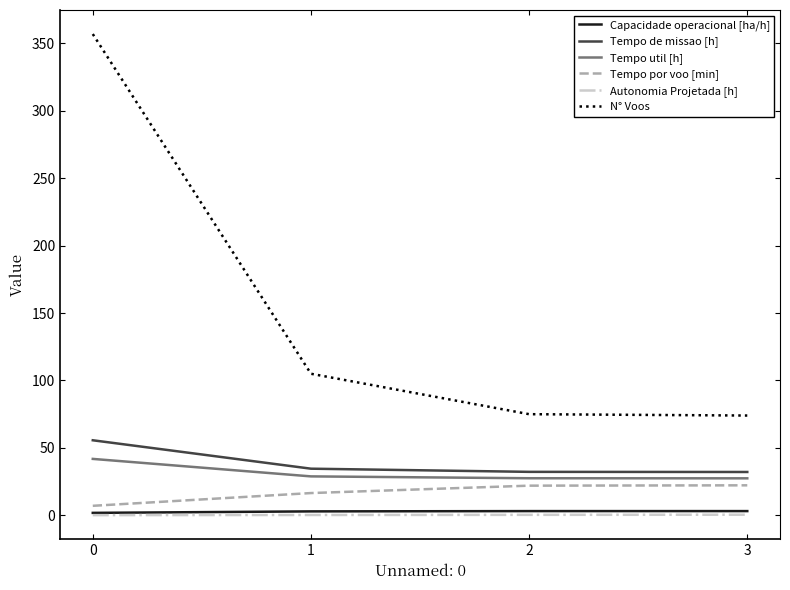

True or false: Tempo util [h] has more than 1 points higher than both neighbors.

False